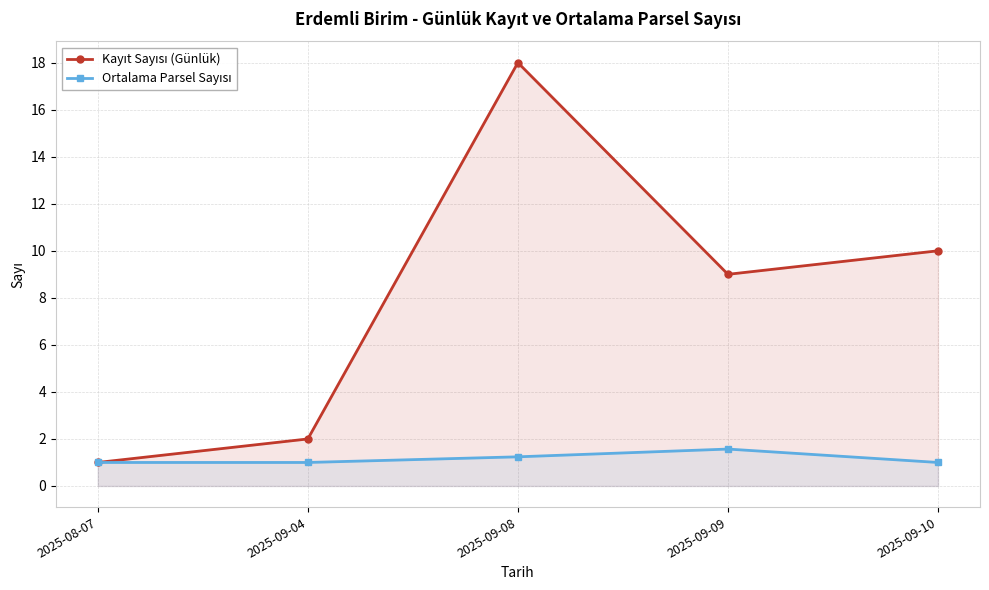

Is the value of Ortalama Parsel Sayısı at 2025-08-07 greater than the value of Kayıt Sayısı (Günlük) at 2025-08-07?

No